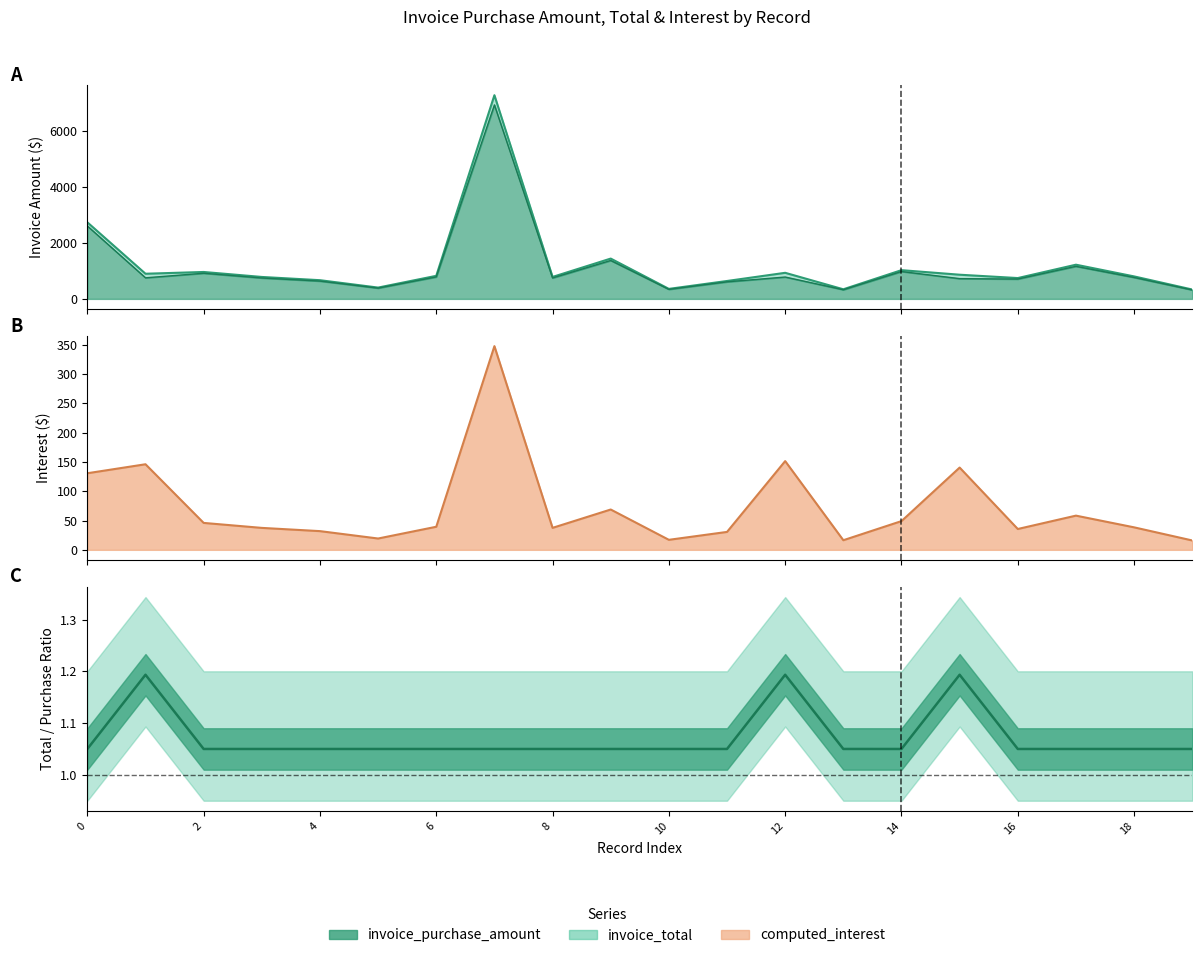

What is the value of the invoice_total point at the 19th from the left?

805.6